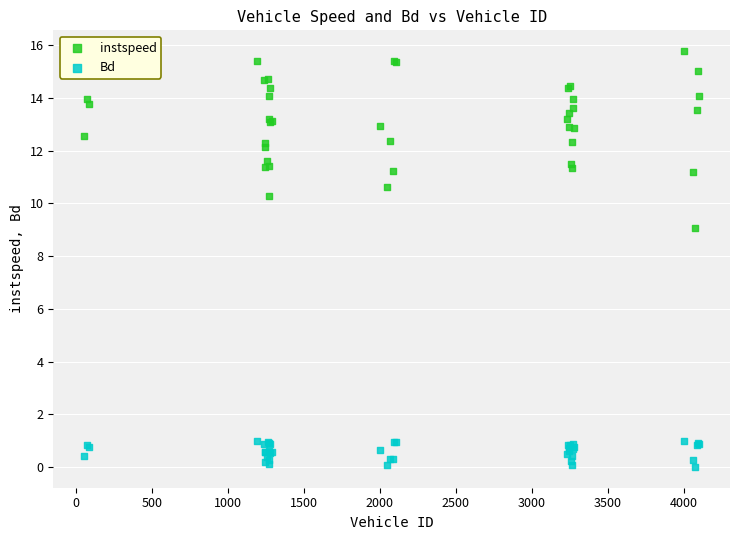

What are all the series names shown in the legend?

instspeed, Bd